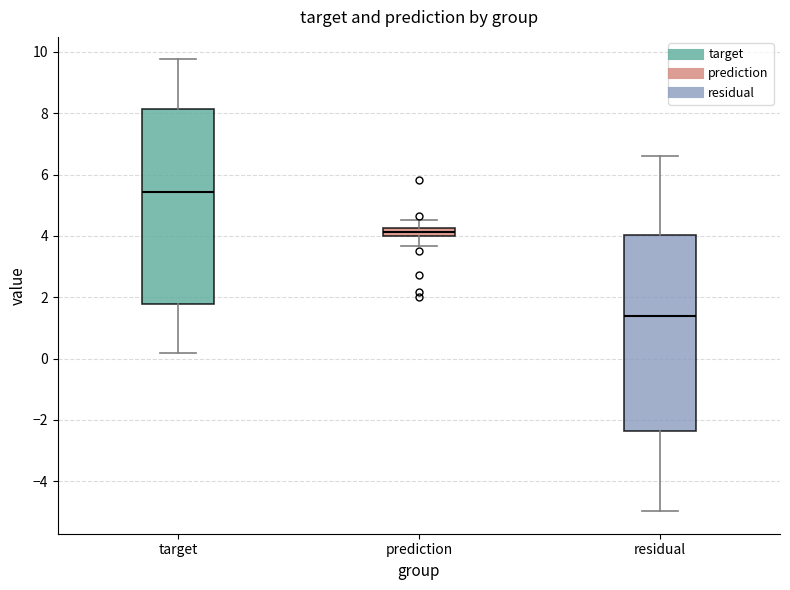

Which box's median line is the highest?

target